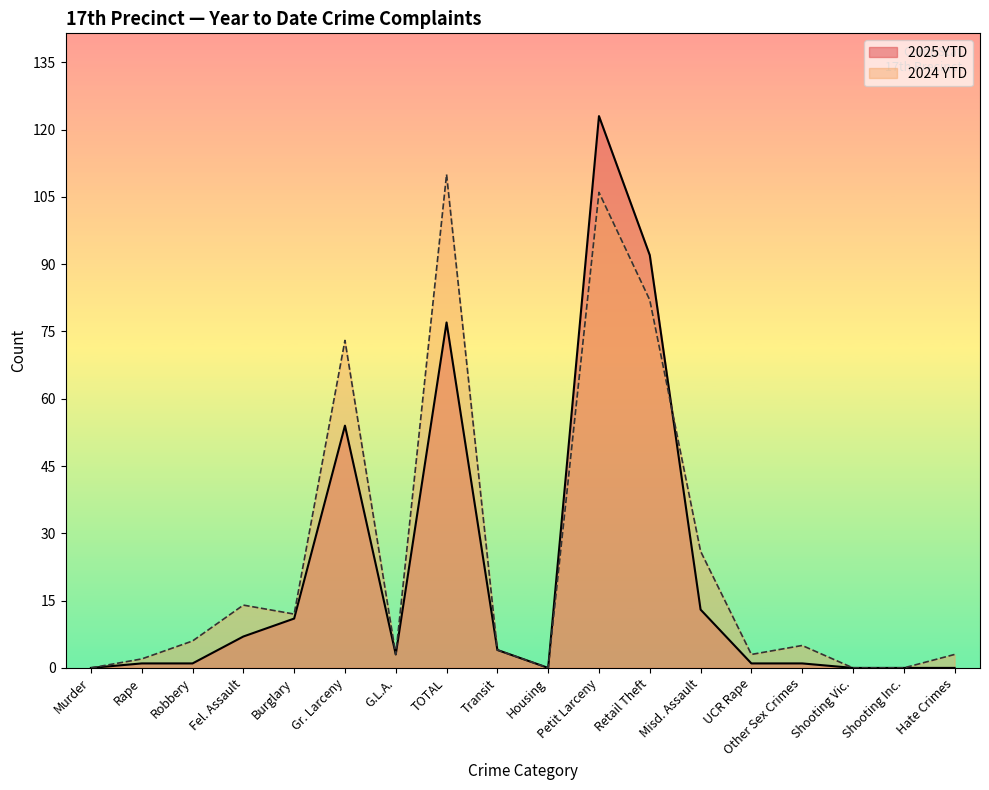

List the series in order of their peak value, highest first.

2025 YTD, 2024 YTD